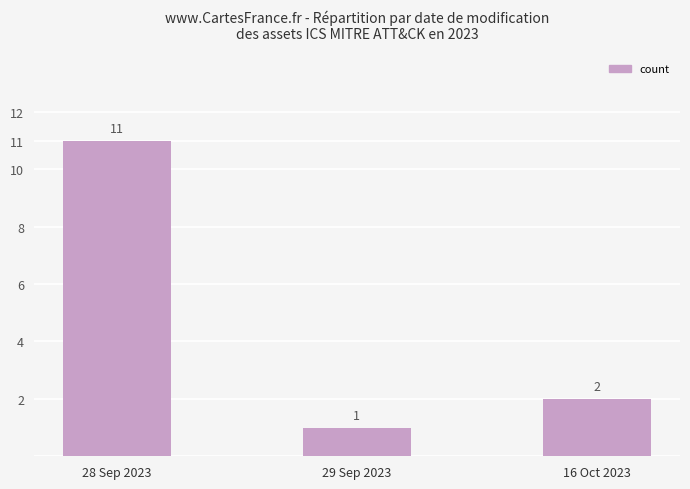

The value at 16 Oct 2023 is 1. True or false?

False